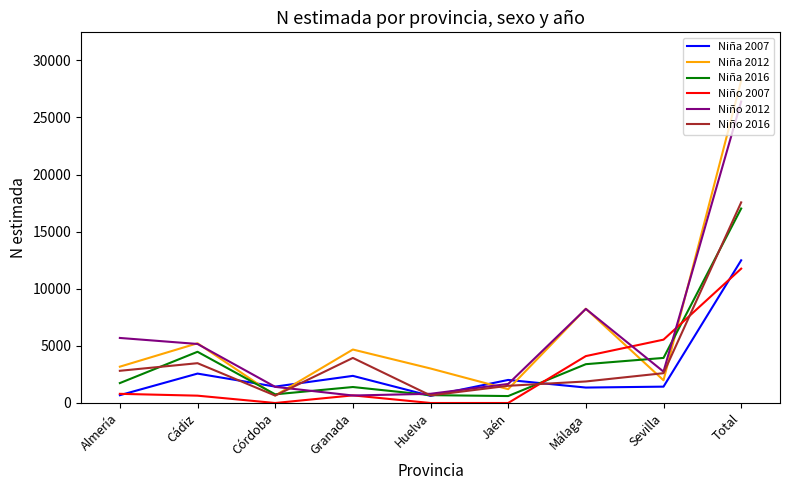

What is the difference between the highest and lowest values at Jaén?

2019